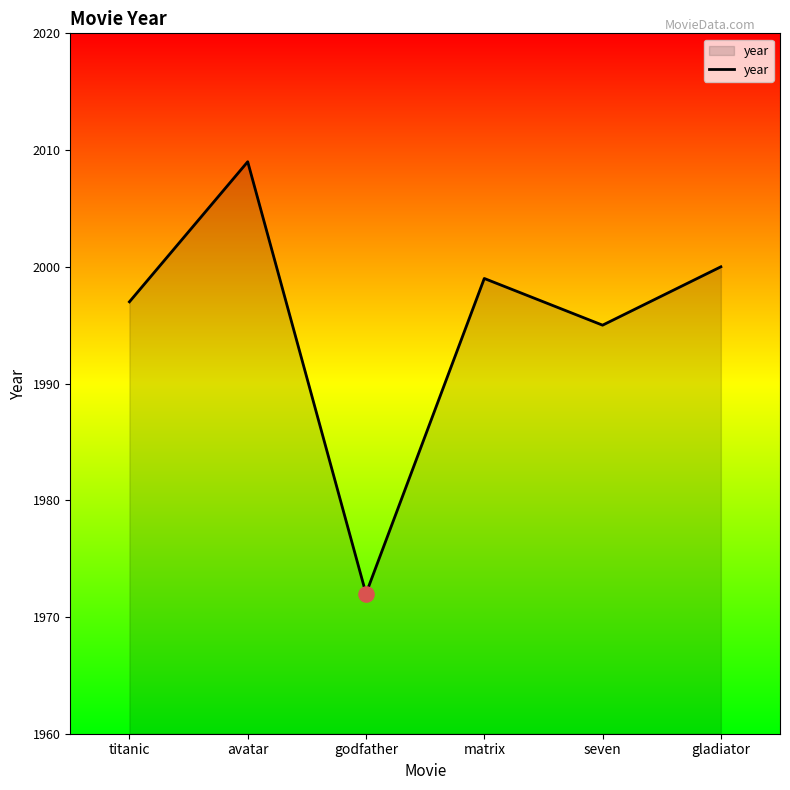

What is the change in value from matrix to seven?

-4